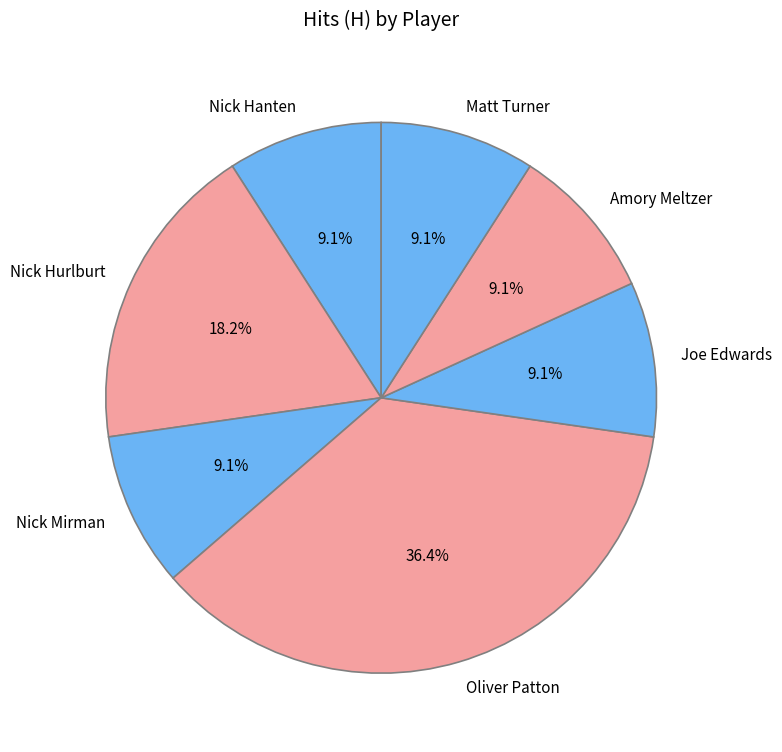

What percentage is the Amory Meltzer slice, to the nearest percent?

9%